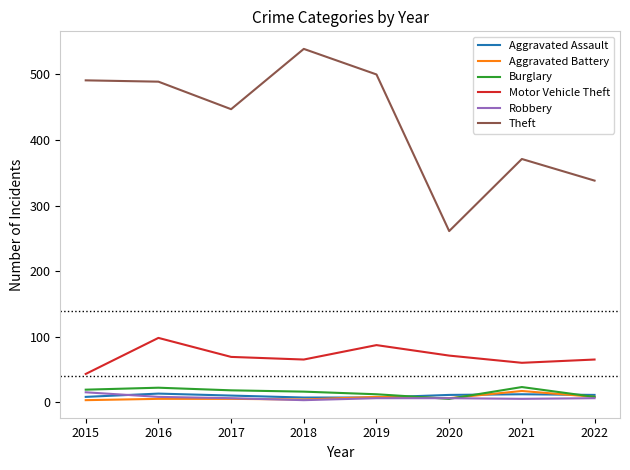

True or false: Motor Vehicle Theft and Burglary intersect in this chart.

False